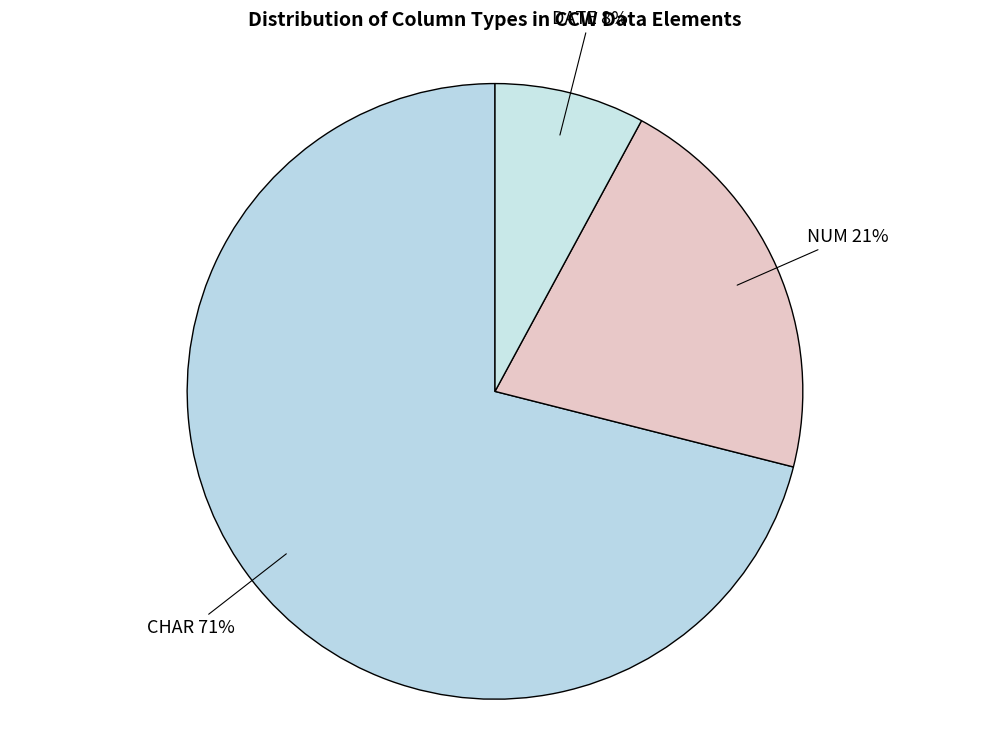

Which category accounts for the majority?

CHAR